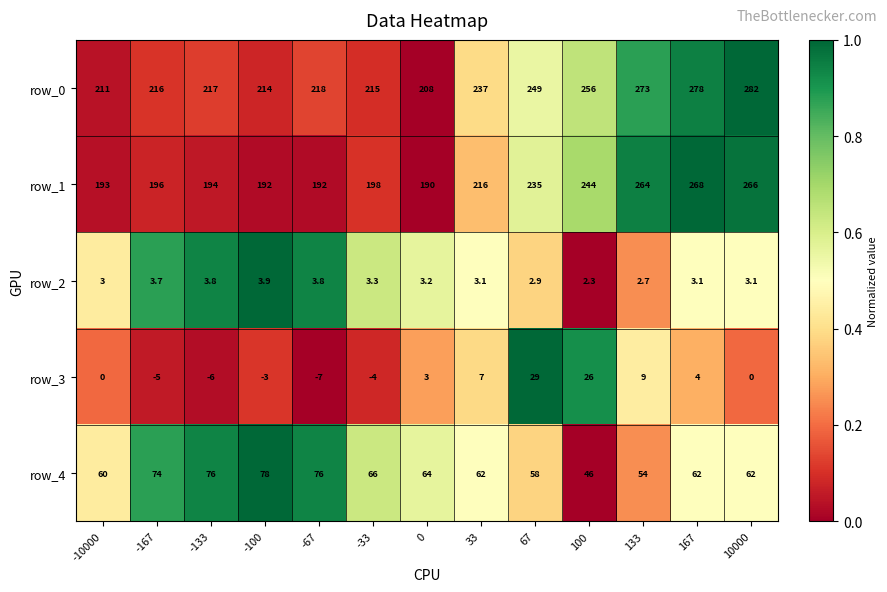

What value does the row_0 series have at -133?

217.0